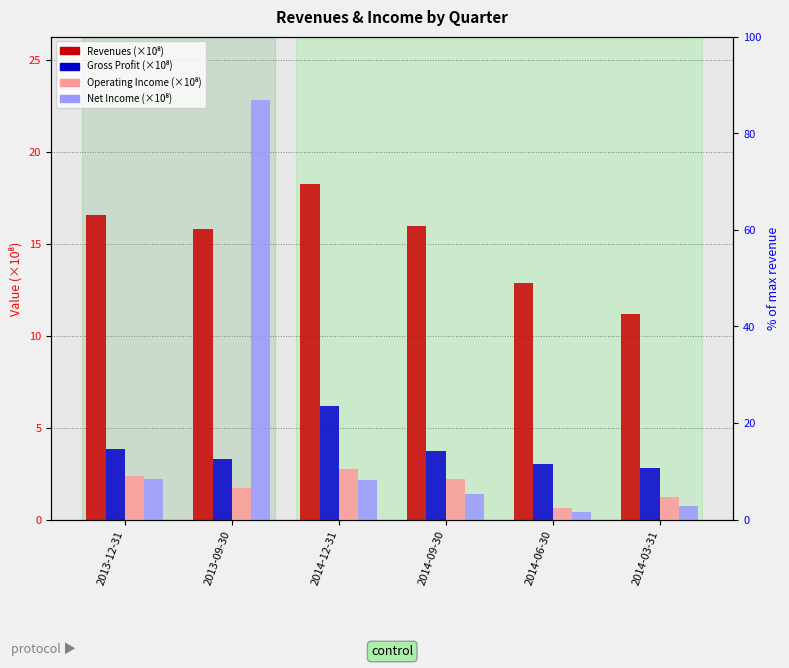

What is the difference between the maximum and minimum values in the Gross Profit series?

3.4